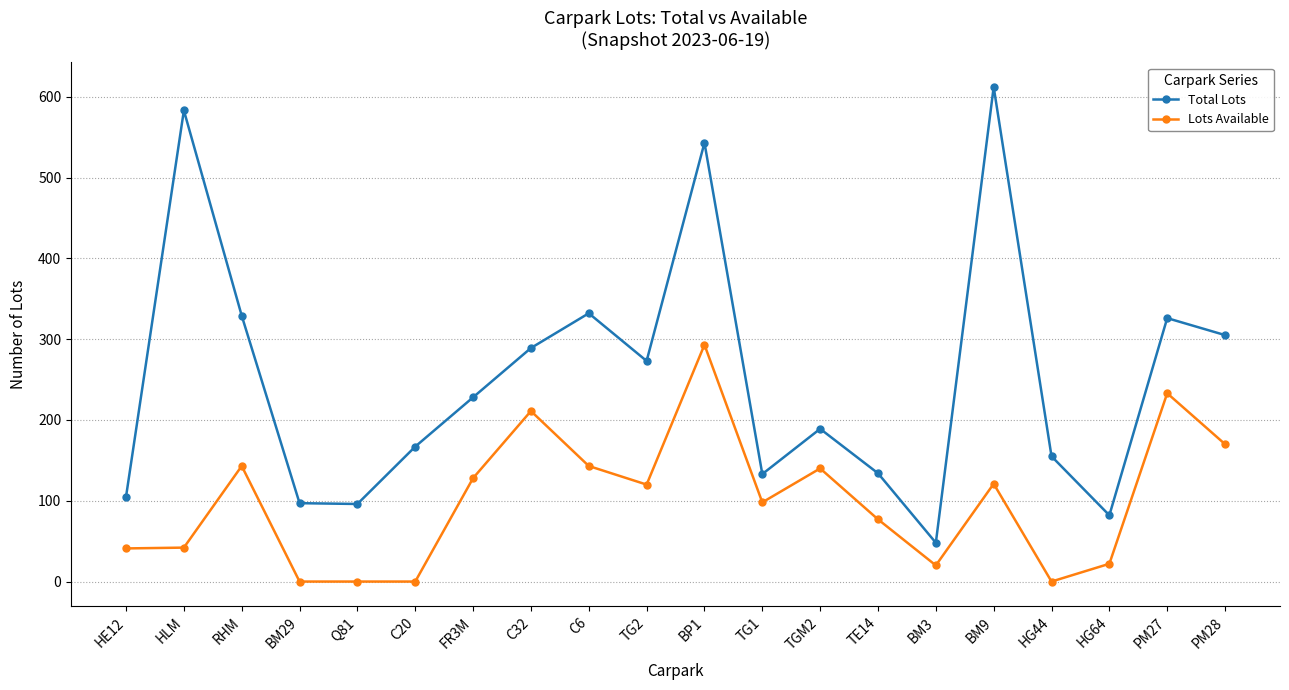

At which label does Total Lots first exceed 228?

HLM